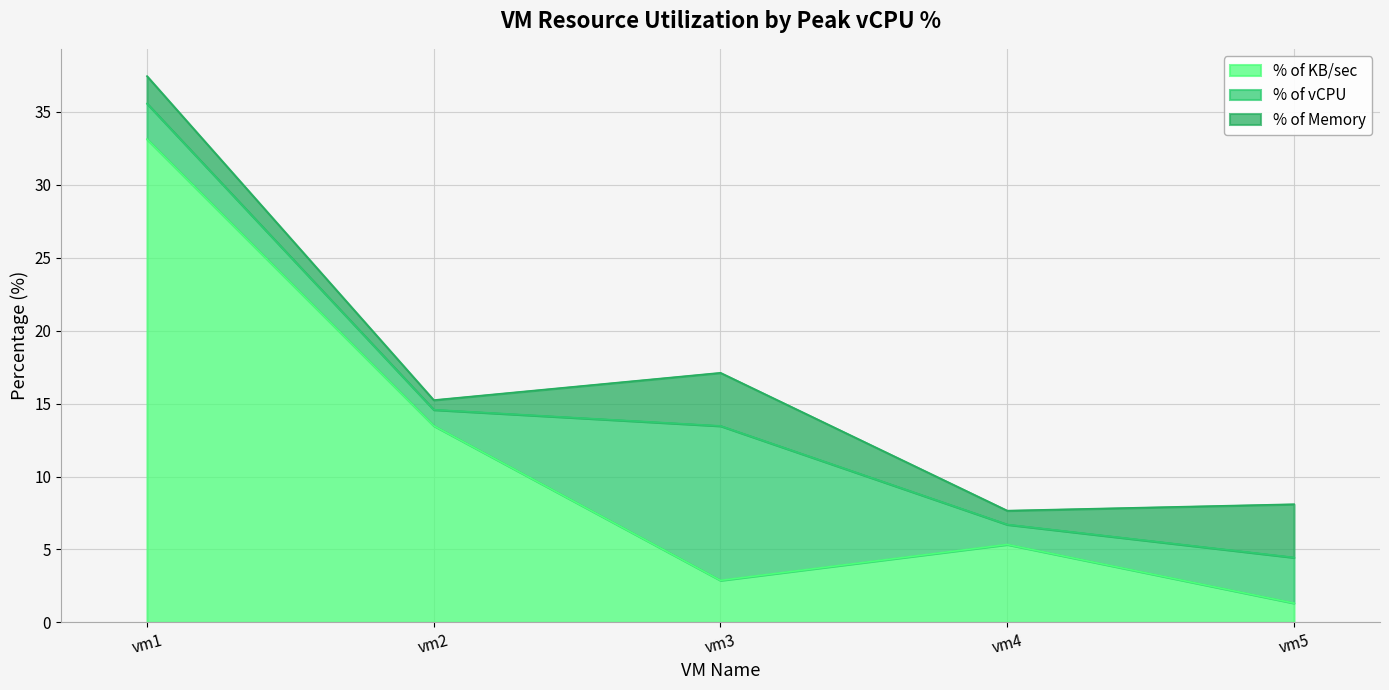

What is the maximum value shown in the chart?

33.1